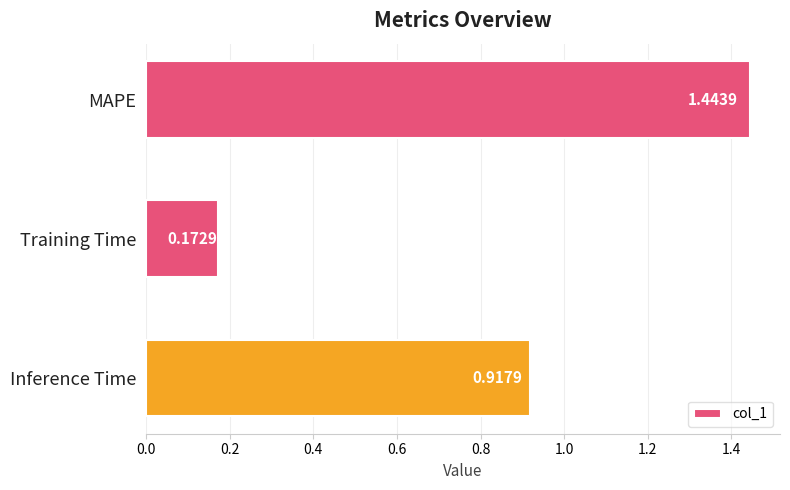

Rank the categories by value from lowest to highest.

Training Time, Inference Time, MAPE